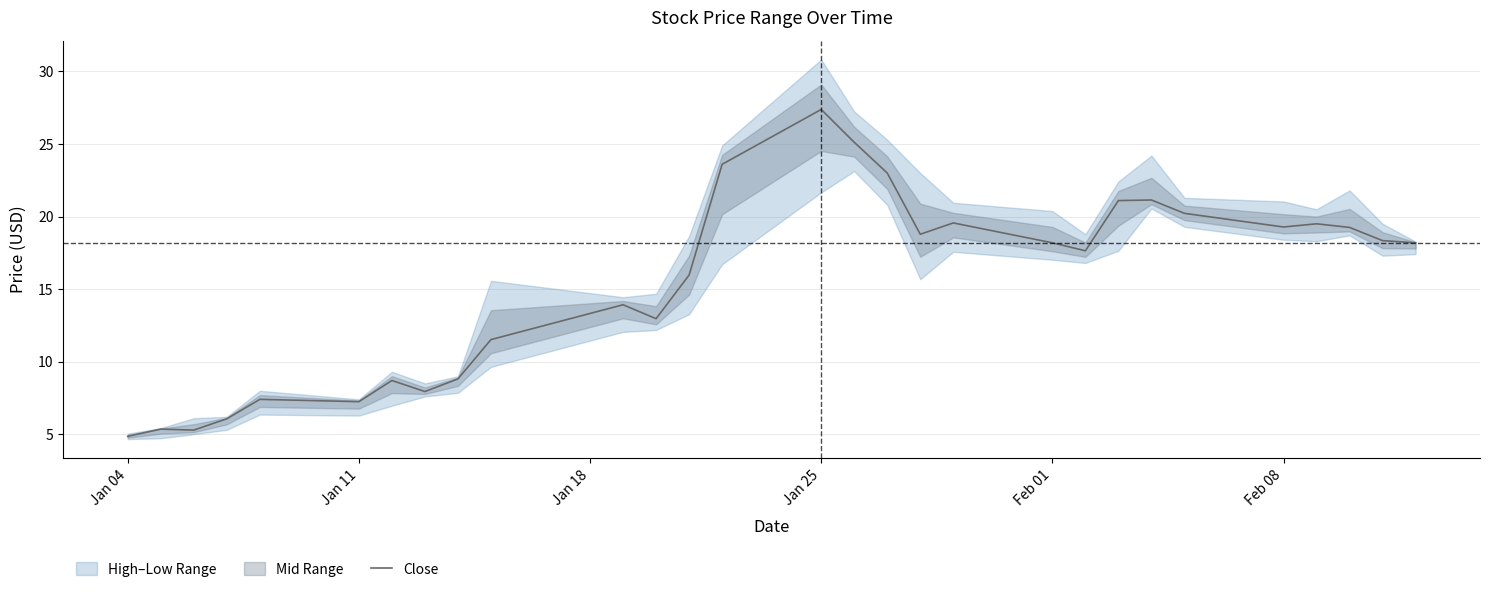

At which label does Close reach its peak?

Jan 25